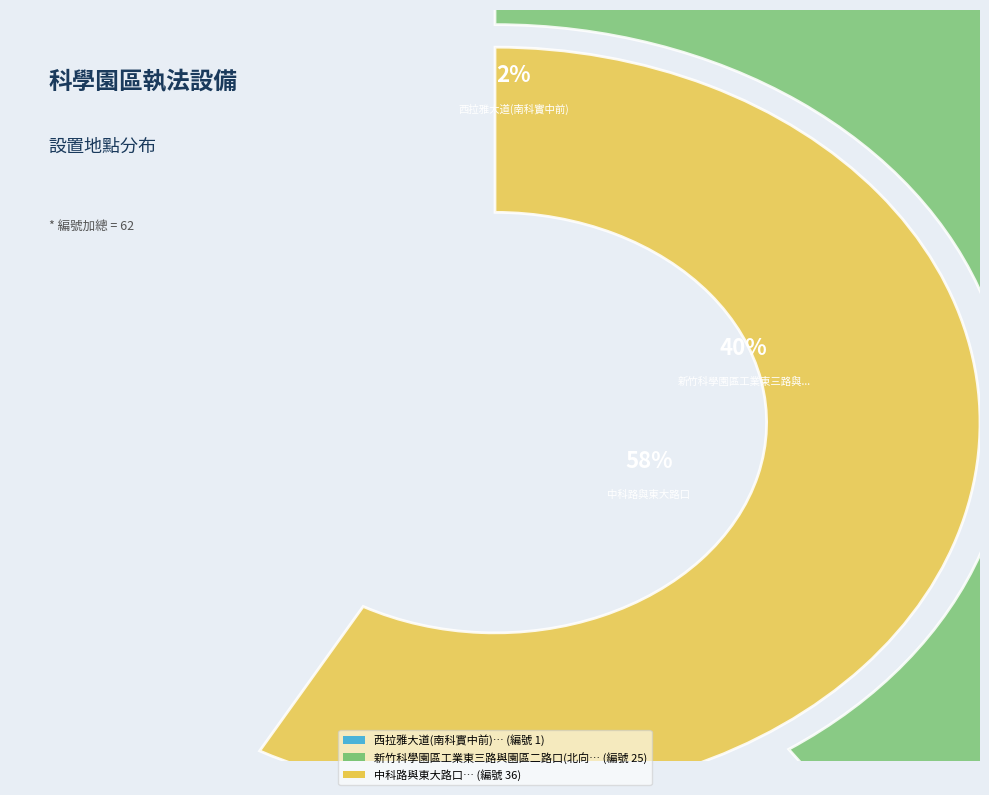

Is it true that 新竹科學園區工業東三路與園區二路口(北向南) is 32% of the pie?

False